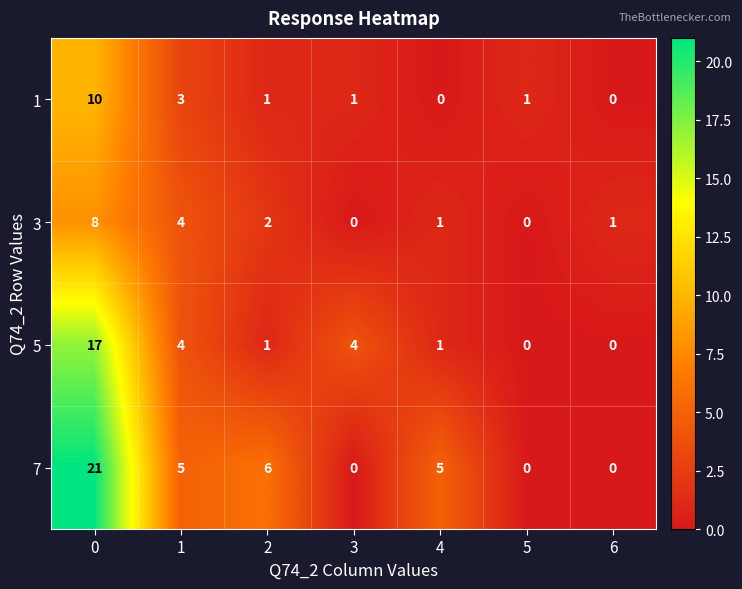

The value of 1 at 4 is -4. True or false?

False